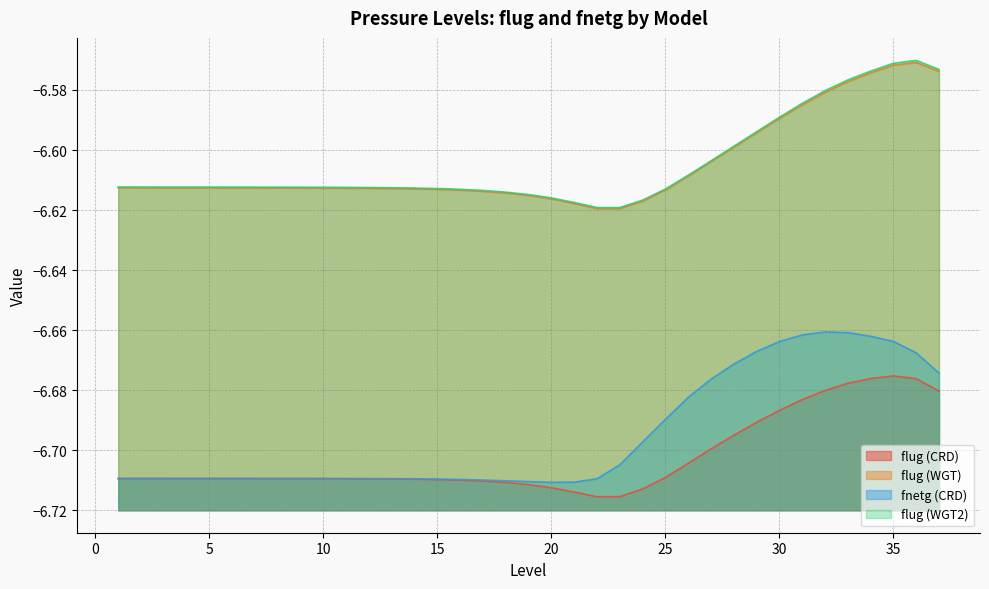

Reading left to right, extract all data points from this chart.

flug (CRD): 1=-6.7	2=-6.7	3=-6.7	4=-6.7	5=-6.7	6=-6.7	7=-6.7	8=-6.7	9=-6.7	10=-6.7	11=-6.7	12=-6.7	13=-6.7	14=-6.7	15=-6.7	16=-6.7	17=-6.7	18=-6.7	19=-6.7	20=-6.7	21=-6.7	22=-6.7	23=-6.7	24=-6.7	25=-6.7	26=-6.7	27=-6.7	28=-6.7	29=-6.7	30=-6.7	31=-6.7	32=-6.7	33=-6.7	34=-6.7	35=-6.7	36=-6.7	37=-6.7
flug (WGT): 1=-6.6	2=-6.6	3=-6.6	4=-6.6	5=-6.6	6=-6.6	7=-6.6	8=-6.6	9=-6.6	10=-6.6	11=-6.6	12=-6.6	13=-6.6	14=-6.6	15=-6.6	16=-6.6	17=-6.6	18=-6.6	19=-6.6	20=-6.6	21=-6.6	22=-6.6	23=-6.6	24=-6.6	25=-6.6	26=-6.6	27=-6.6	28=-6.6	29=-6.6	30=-6.6	31=-6.6	32=-6.6	33=-6.6	34=-6.6	35=-6.6	36=-6.6	37=-6.6
fnetg (CRD): 1=-6.7	2=-6.7	3=-6.7	4=-6.7	5=-6.7	6=-6.7	7=-6.7	8=-6.7	9=-6.7	10=-6.7	11=-6.7	12=-6.7	13=-6.7	14=-6.7	15=-6.7	16=-6.7	17=-6.7	18=-6.7	19=-6.7	20=-6.7	21=-6.7	22=-6.7	23=-6.7	24=-6.7	25=-6.7	26=-6.7	27=-6.7	28=-6.7	29=-6.7	30=-6.7	31=-6.7	32=-6.7	33=-6.7	34=-6.7	35=-6.7	36=-6.7	37=-6.7
flug (WGT2): 1=-6.6	2=-6.6	3=-6.6	4=-6.6	5=-6.6	6=-6.6	7=-6.6	8=-6.6	9=-6.6	10=-6.6	11=-6.6	12=-6.6	13=-6.6	14=-6.6	15=-6.6	16=-6.6	17=-6.6	18=-6.6	19=-6.6	20=-6.6	21=-6.6	22=-6.6	23=-6.6	24=-6.6	25=-6.6	26=-6.6	27=-6.6	28=-6.6	29=-6.6	30=-6.6	31=-6.6	32=-6.6	33=-6.6	34=-6.6	35=-6.6	36=-6.6	37=-6.6